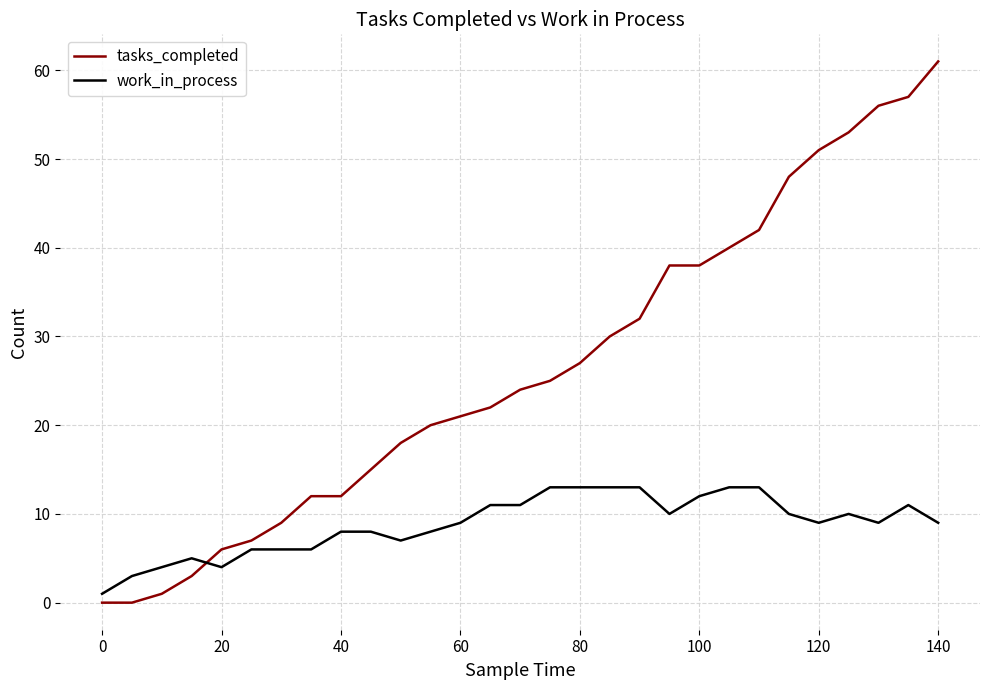

At how many categories does at least one series exceed 16?

19